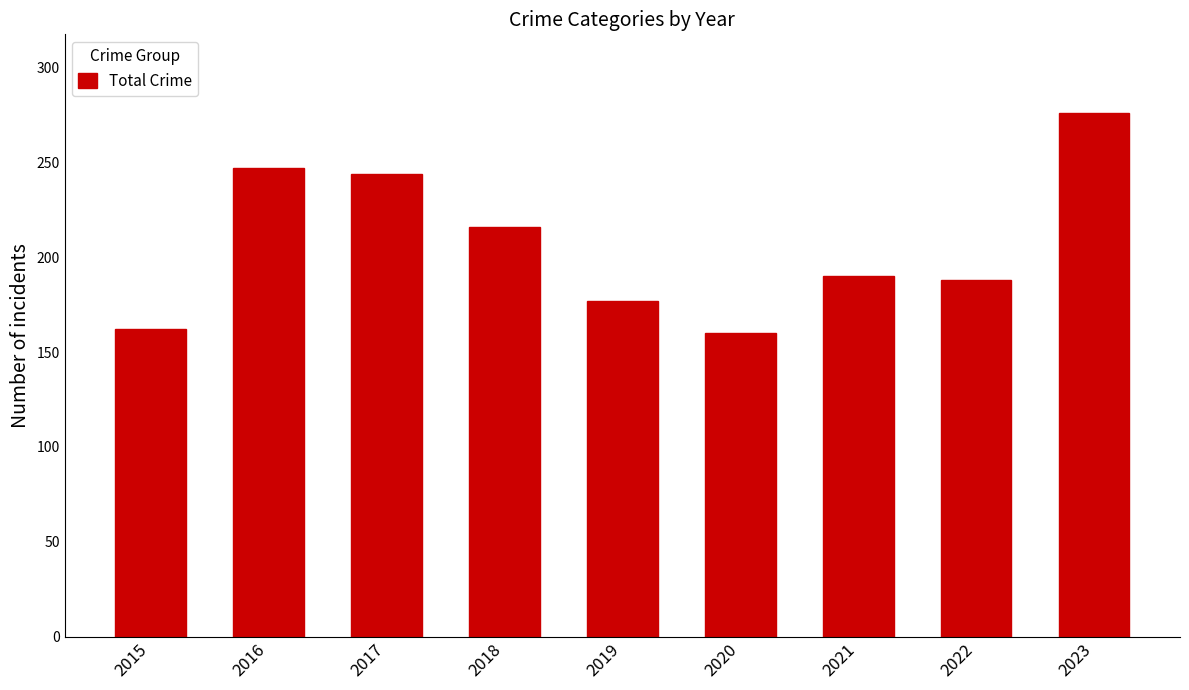

At which label is the value closest to 218?

2018